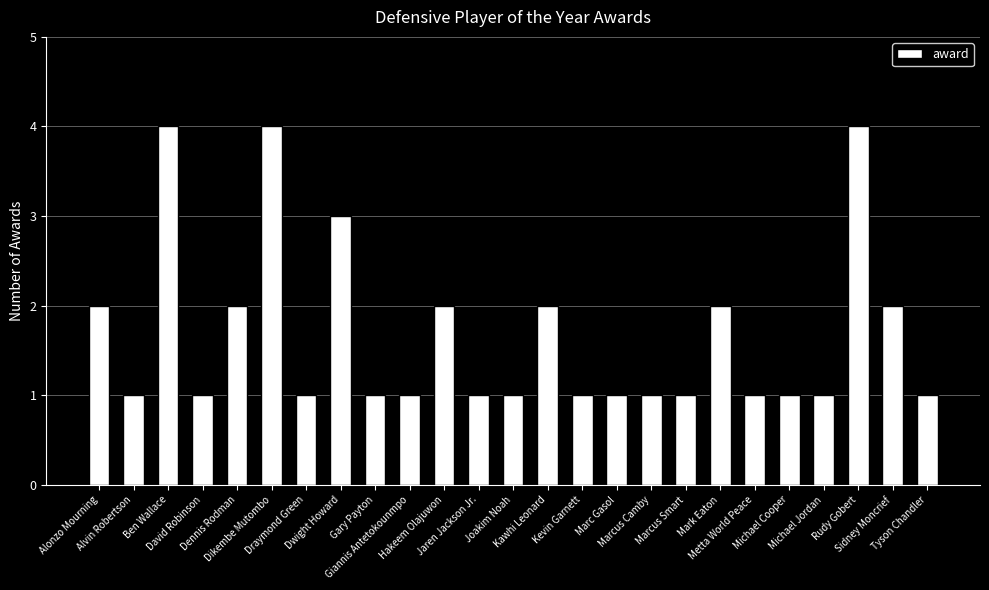

What is the ratio of the value at Alvin Robertson to the value at Dwight Howard?

0.3